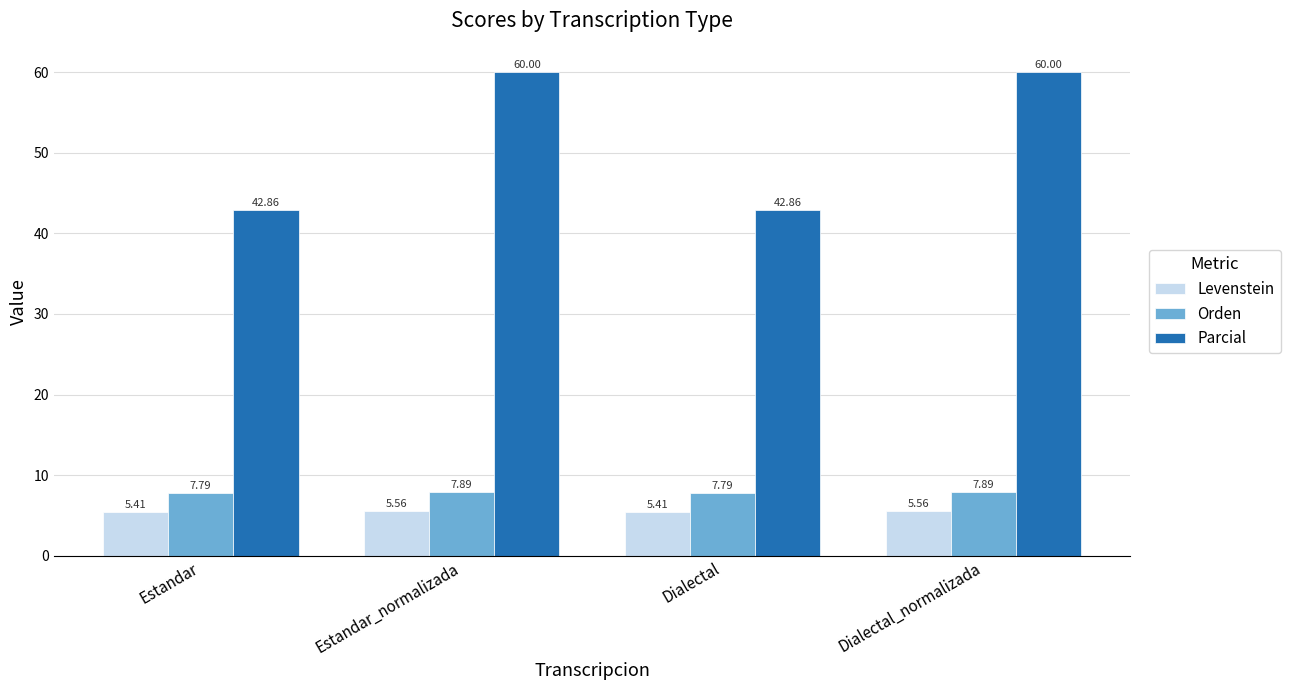

What is the sum of the Levenstein values at Dialectal and Dialectal_normalizada?

11.0